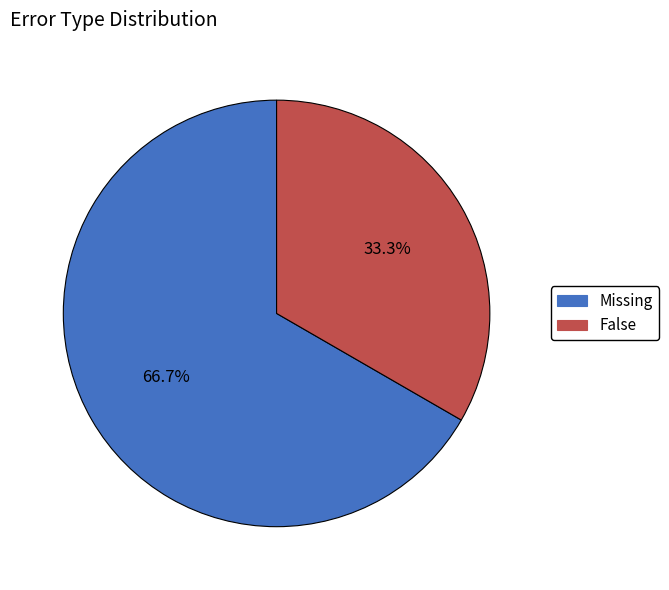

What percentage is NOT represented by Missing?

33.3%